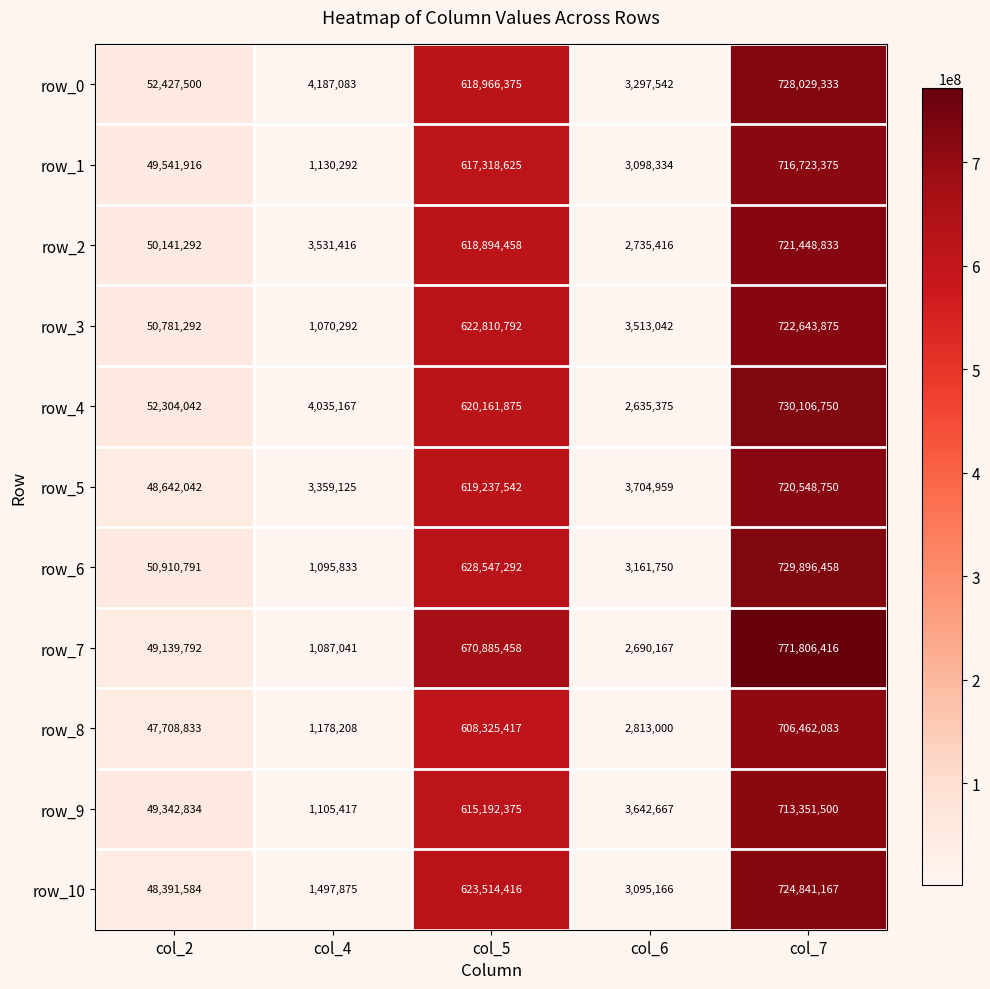

True or false: row_2 has a value of 1506412 at col_4.

False